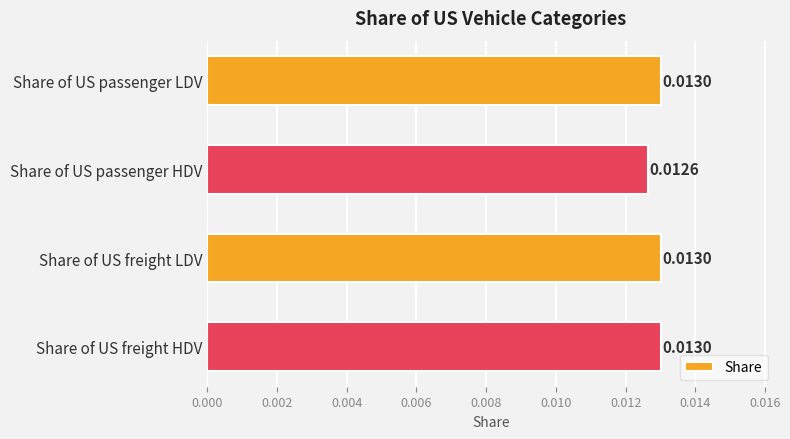

How many bars are there in total?

4